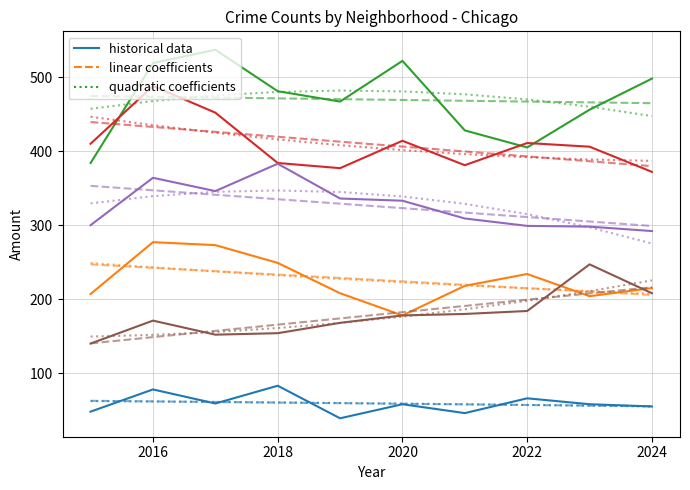

How many lines are shown in the chart?

6